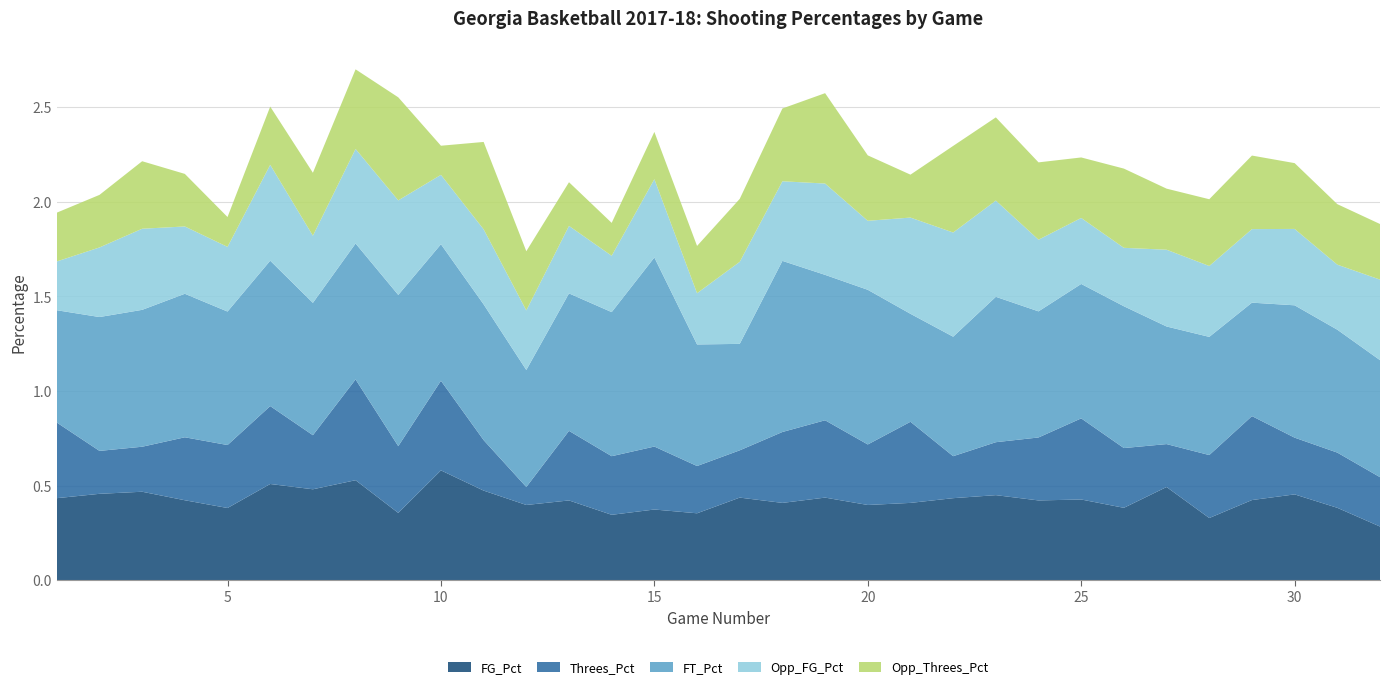

Reading left to right, what are all the values shown in this chart?

FG_Pct: 0.4	0.5	0.5	0.4	0.4	0.5	0.5	0.5	0.4	0.6	0.5	0.4	0.4	0.3	0.4	0.4	0.4	0.4	0.4	0.4	0.4	0.4	0.4	0.4	0.4	0.4	0.5	0.3	0.4	0.5	0.4	0.3
Threes_Pct: 0.4	0.2	0.2	0.3	0.3	0.4	0.3	0.5	0.4	0.5	0.3	0.1	0.4	0.3	0.3	0.2	0.2	0.4	0.4	0.3	0.4	0.2	0.3	0.3	0.4	0.3	0.2	0.3	0.4	0.3	0.3	0.3
FT_Pct: 0.6	0.7	0.7	0.8	0.7	0.8	0.7	0.7	0.8	0.7	0.7	0.6	0.7	0.8	1.0	0.6	0.6	0.9	0.8	0.8	0.6	0.6	0.8	0.7	0.7	0.8	0.6	0.6	0.6	0.7	0.7	0.6
Opp_FG_Pct: 0.3	0.4	0.4	0.4	0.3	0.5	0.4	0.5	0.5	0.4	0.4	0.3	0.4	0.3	0.4	0.3	0.4	0.4	0.5	0.4	0.5	0.6	0.5	0.4	0.3	0.3	0.4	0.4	0.4	0.4	0.3	0.4
Opp_Threes_Pct: 0.3	0.3	0.4	0.3	0.2	0.3	0.3	0.4	0.5	0.2	0.5	0.3	0.2	0.2	0.2	0.2	0.3	0.4	0.5	0.3	0.2	0.5	0.4	0.4	0.3	0.4	0.3	0.4	0.4	0.3	0.3	0.3